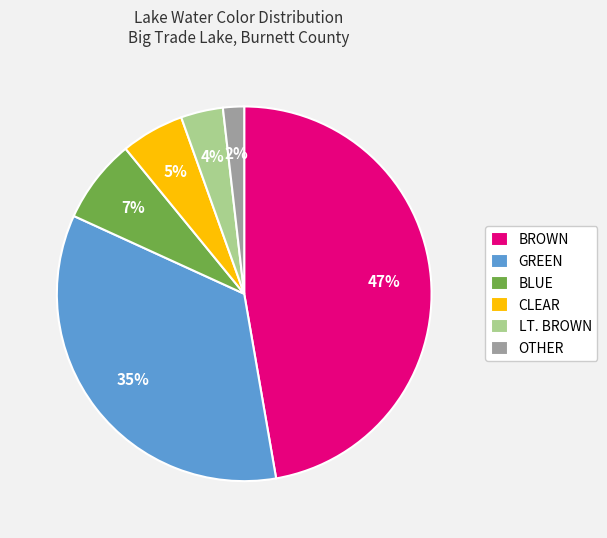

The BROWN slice represents 35% of the pie. True or false?

False